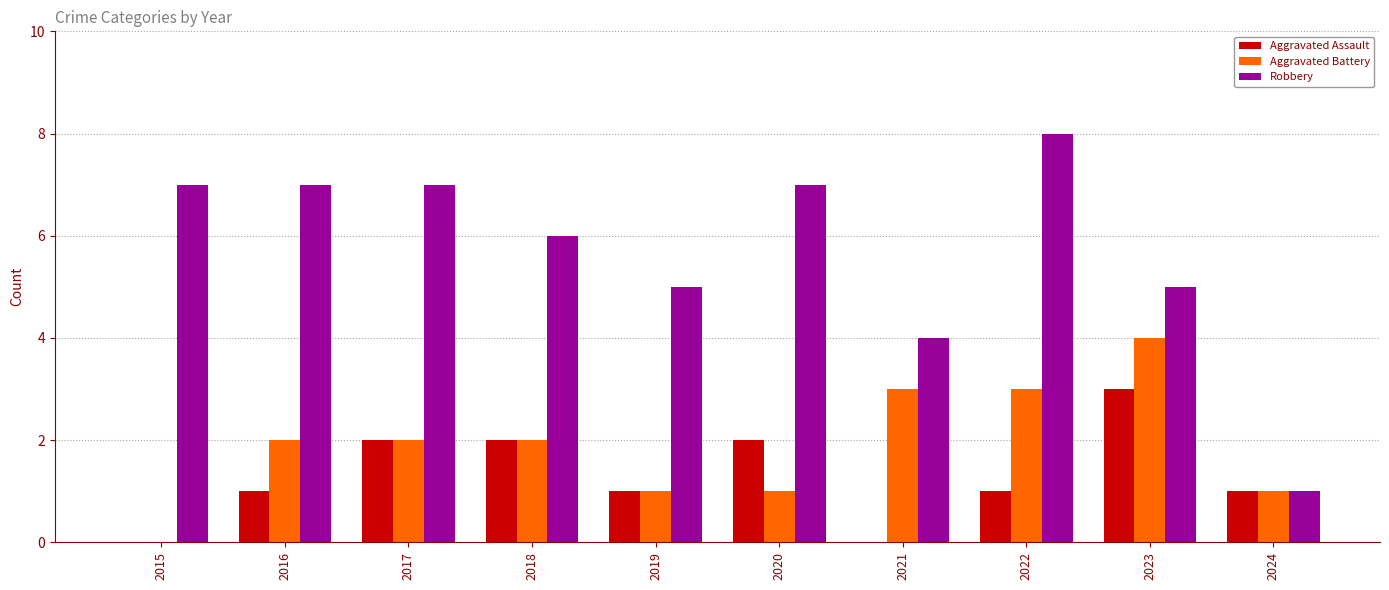

Which category has the highest value across all series?

2022